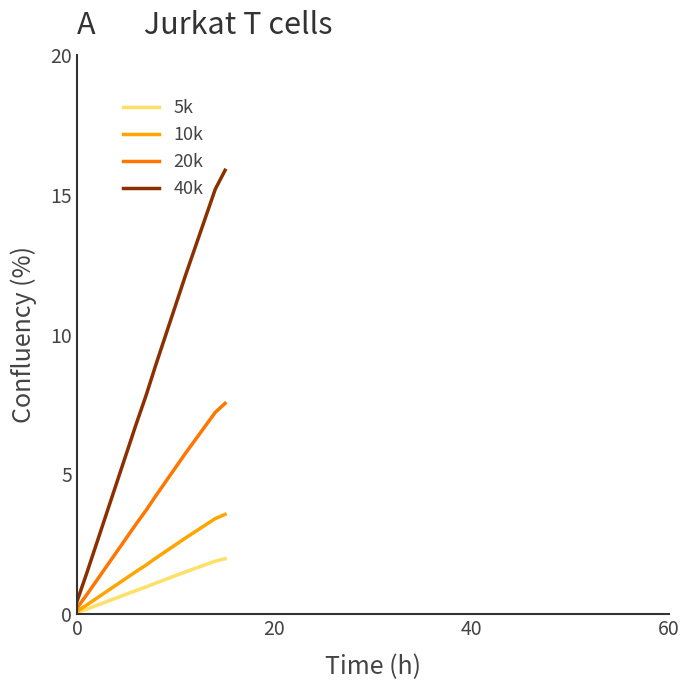

Is this an area chart (filled region under the line)?

No